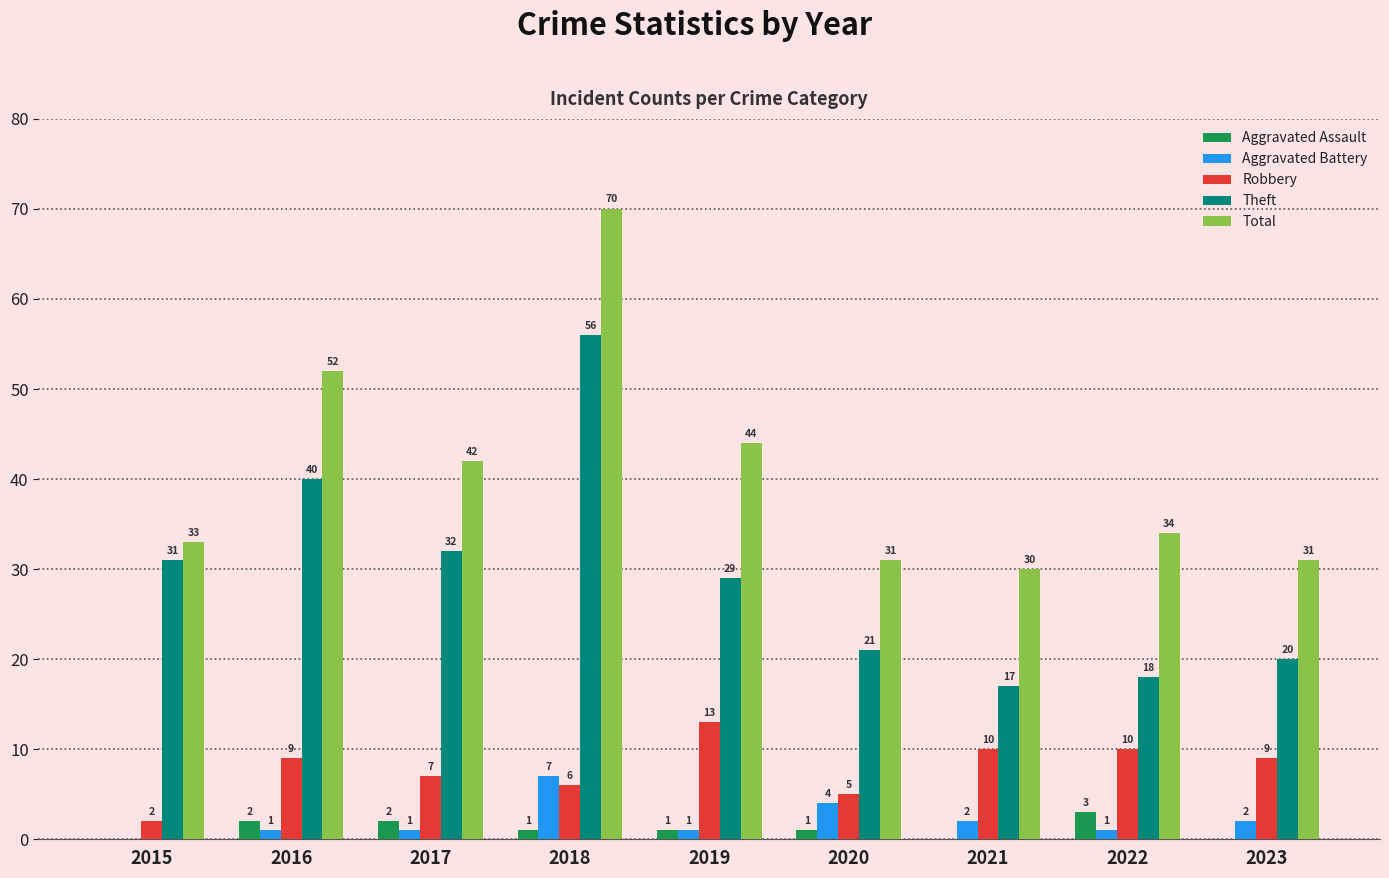

Which series changed the most between 2015 and 2017?

Total